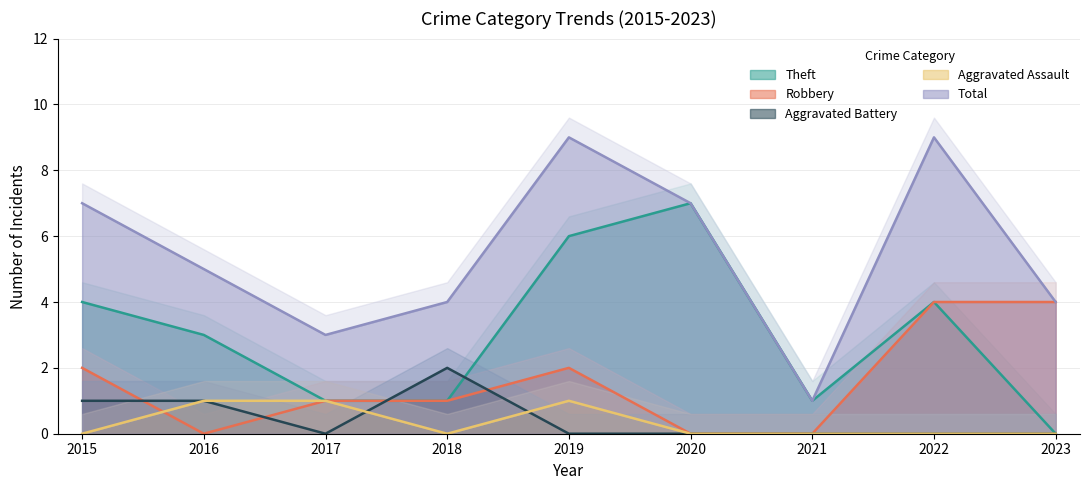

Between 2016 and 2017, which series saw the biggest shift?

Theft